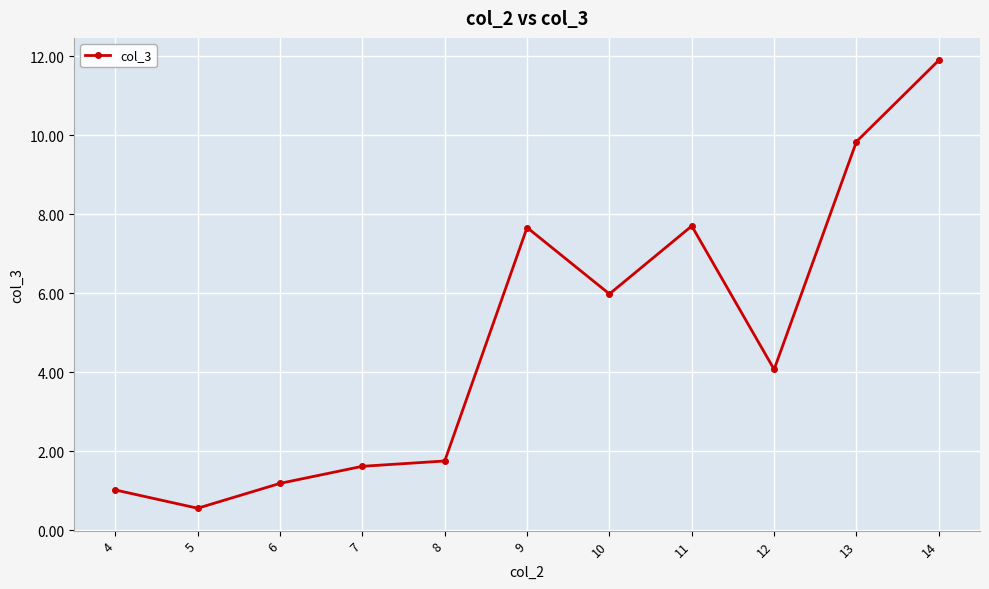

What is the value of the 6th point from the left?

7.7